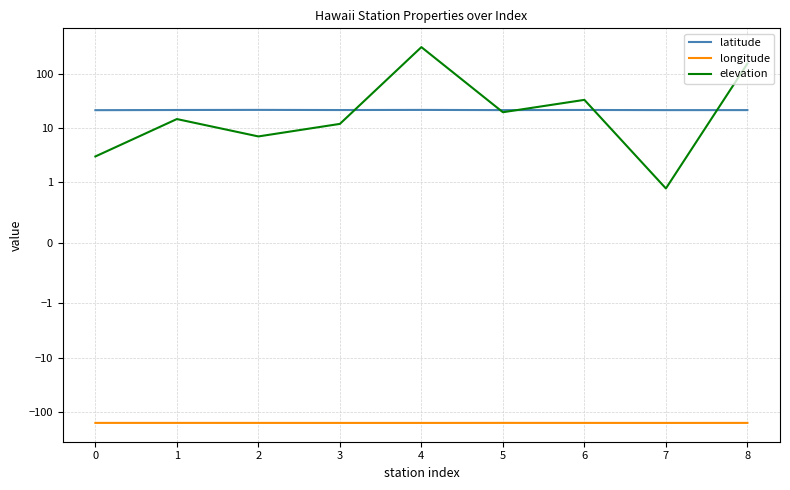

What is the sum of the longitude values at 1 and 7?

-315.8